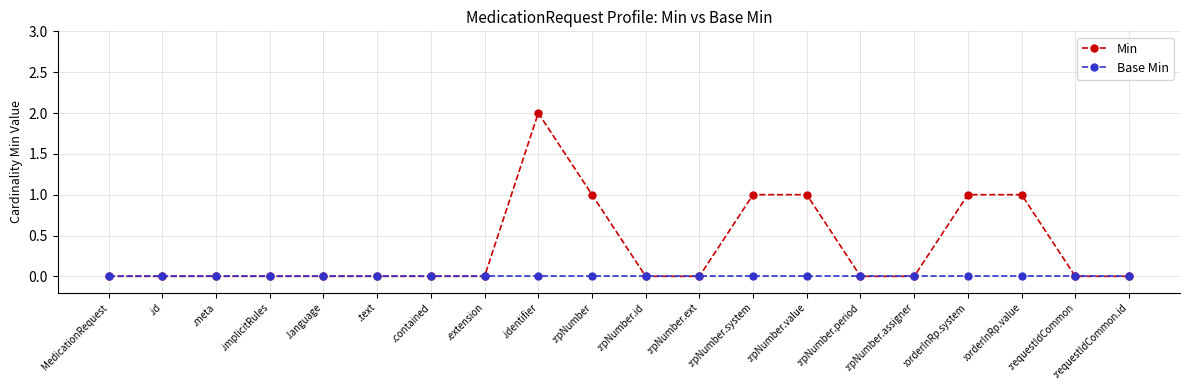

Count the number of categories in the chart.

20